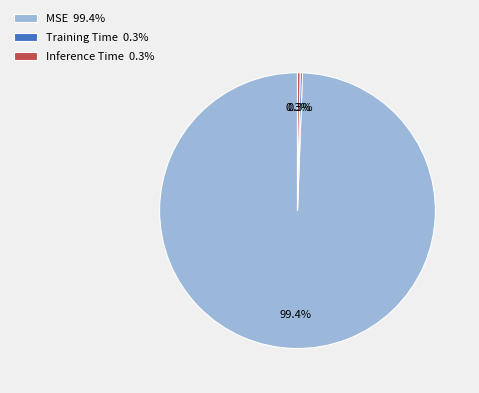

The Inference Time slice represents 7% of the pie. True or false?

False